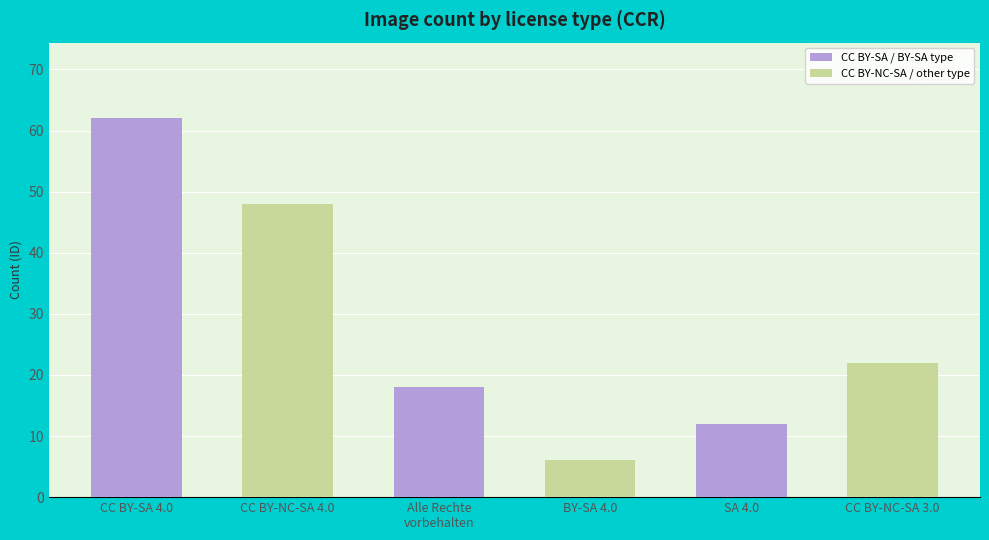

Reading left to right, list all the values displayed in this chart.

62	48	18	6	12	22